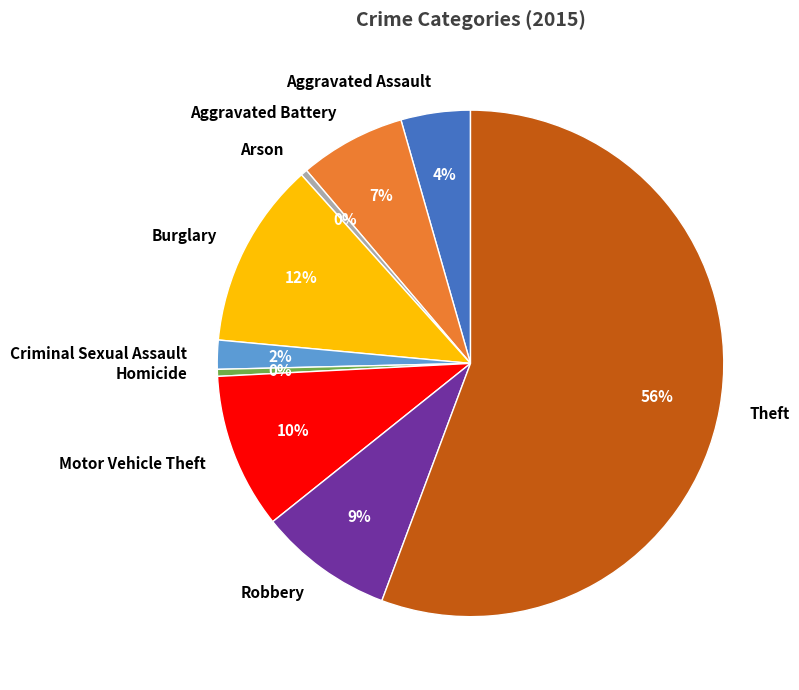

Which slice is the largest?

Theft